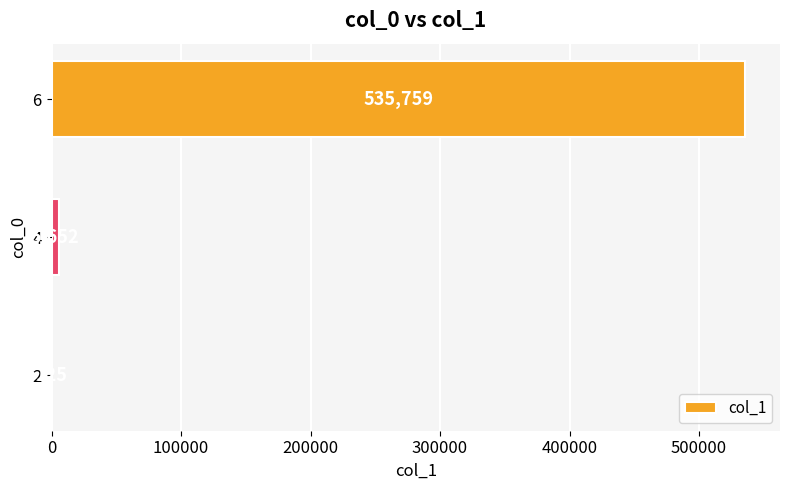

Count the number of categories in the chart.

3